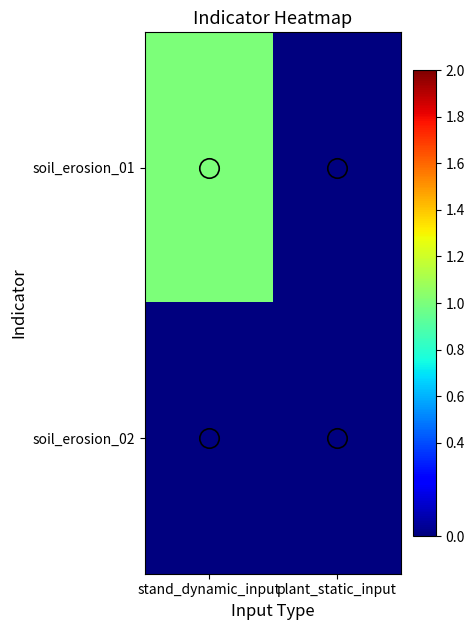

Reading left to right, what are all the values shown in this chart?

soil_erosion_01: stand_dynamic_input=1	plant_static_input=0
soil_erosion_02: stand_dynamic_input=0	plant_static_input=0